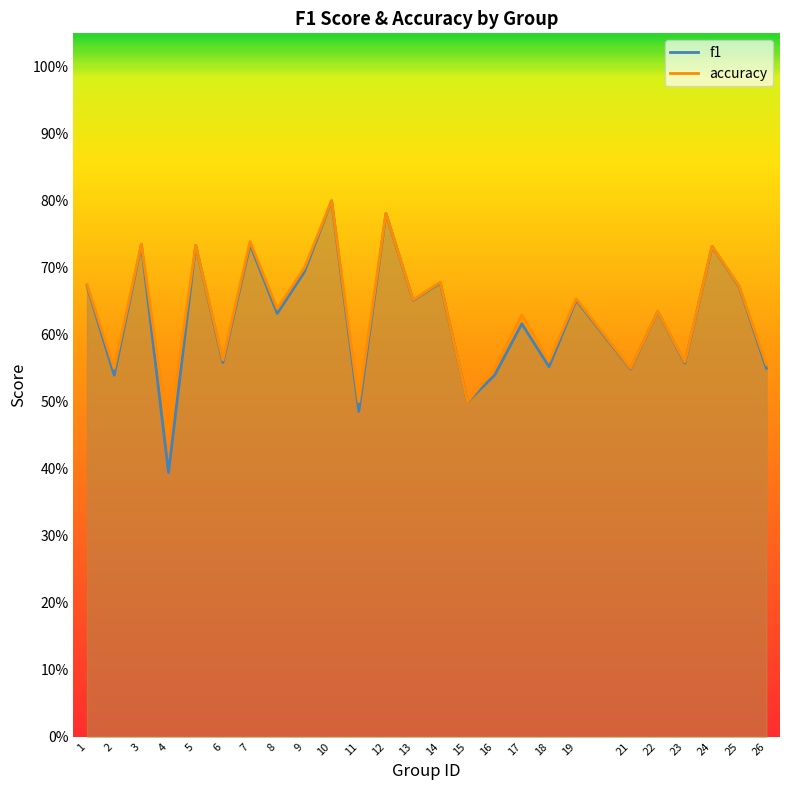

What is the difference between the accuracy values at 4 and 2?

0.1